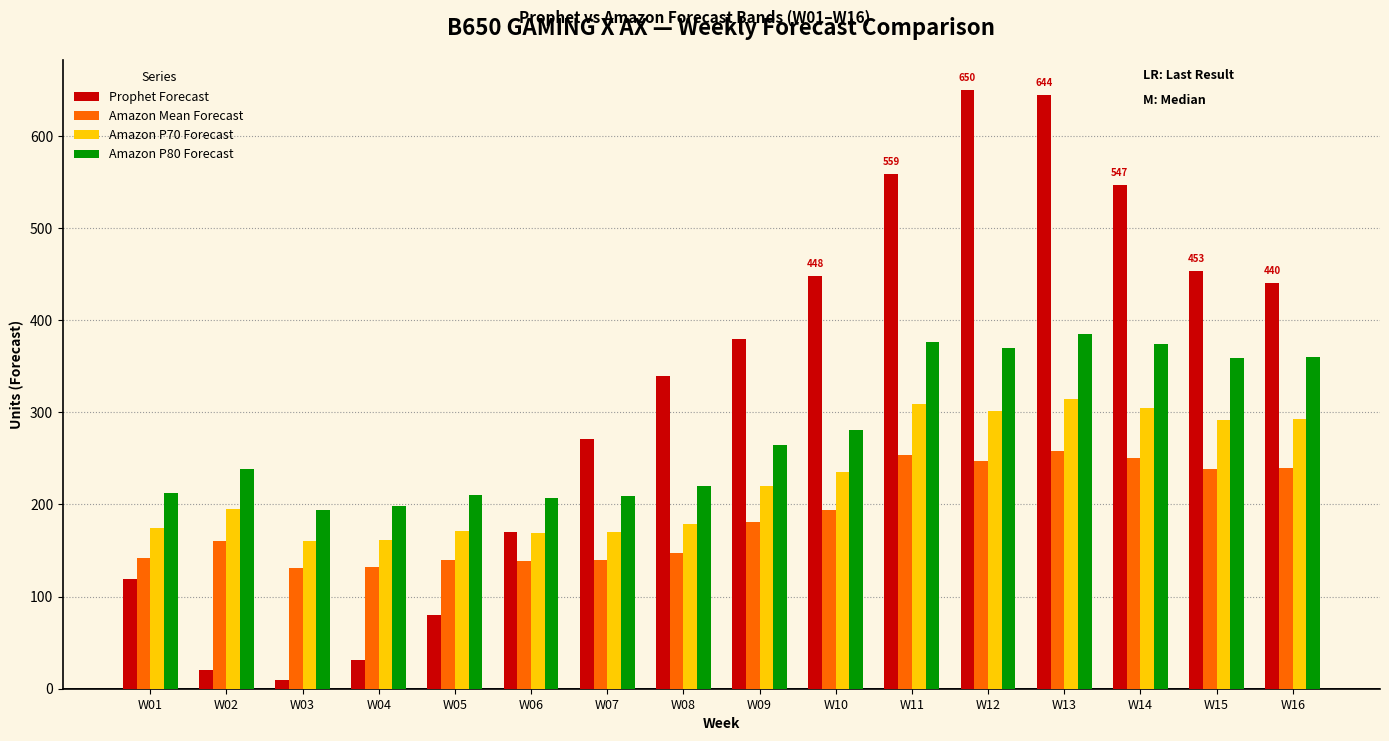

What is the lowest value of the Amazon P80 Forecast series?

194